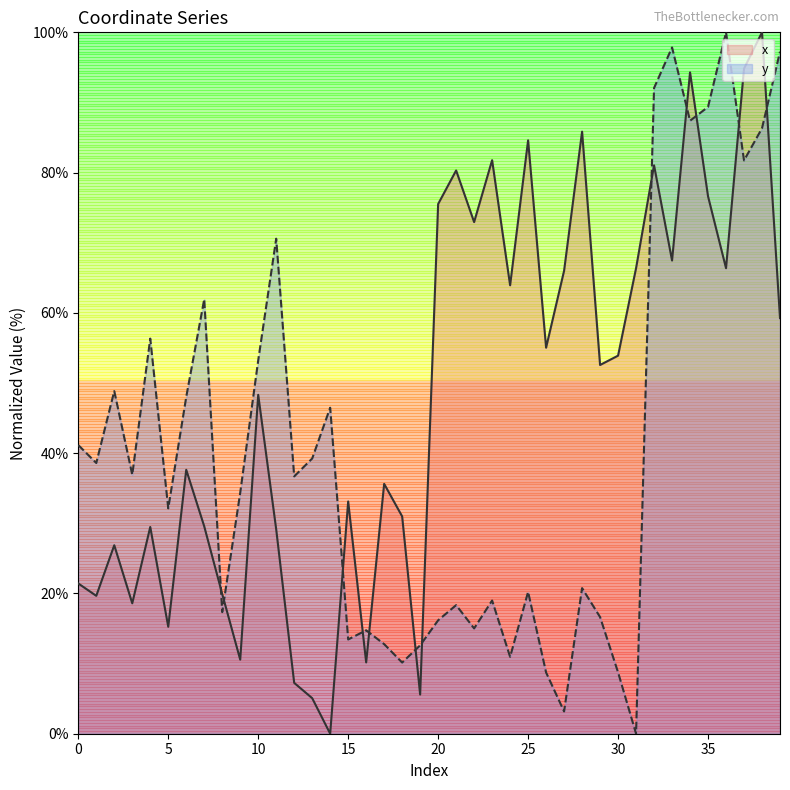

At which label does y reach its minimum?

31